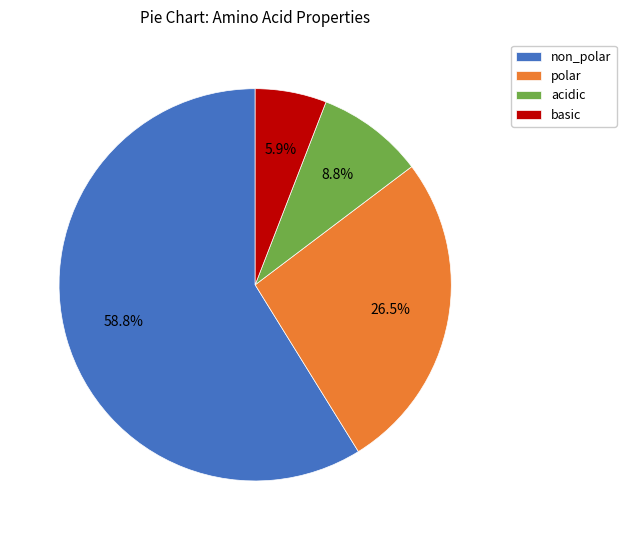

Which slice is the largest?

non_polar